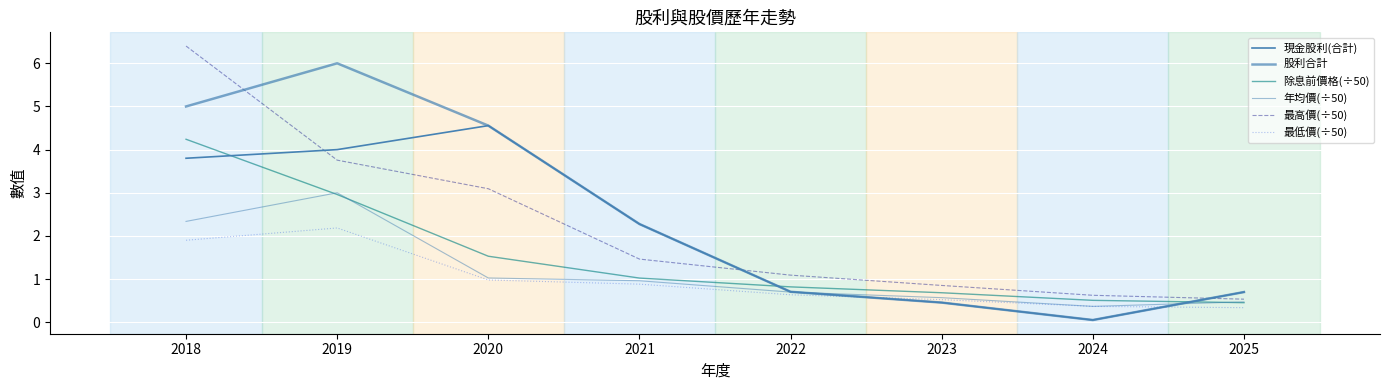

How many interior local valleys does the 年均價(÷50) series have?

1